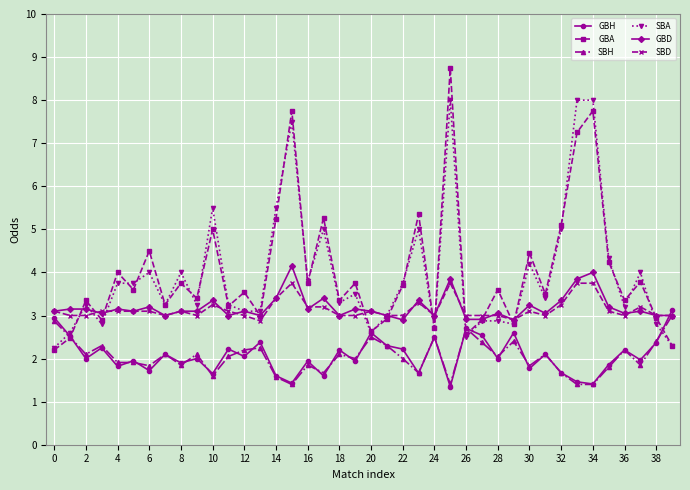

Count the number of categories in the chart.

40